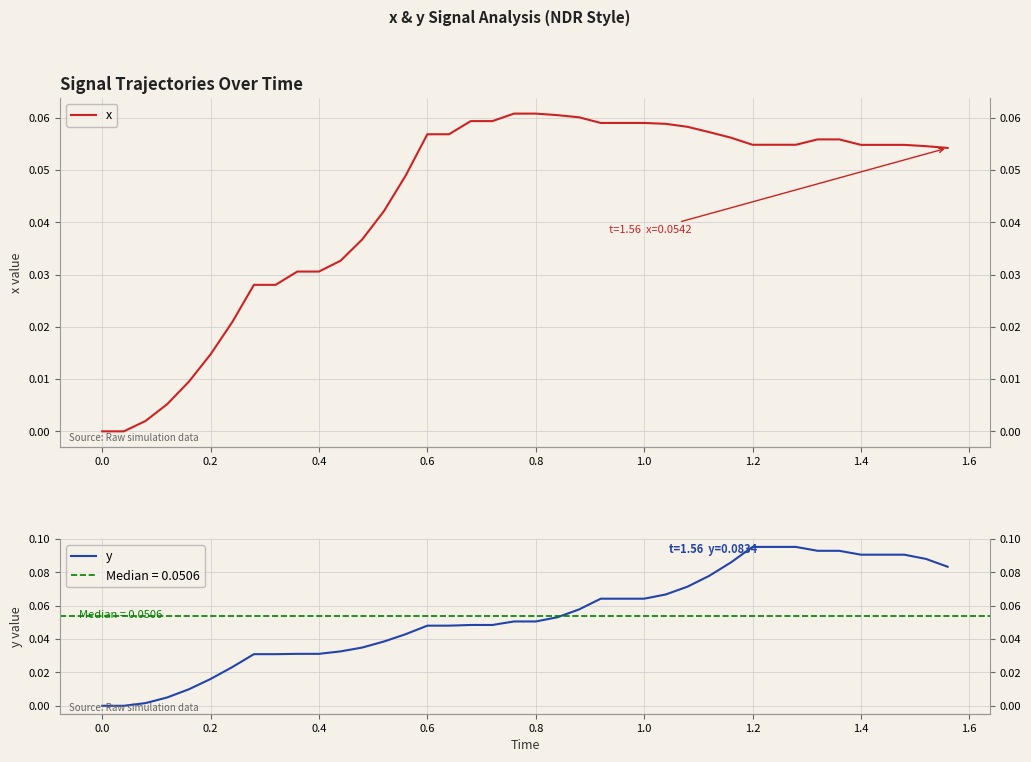

Count the number of categories in the chart.

40